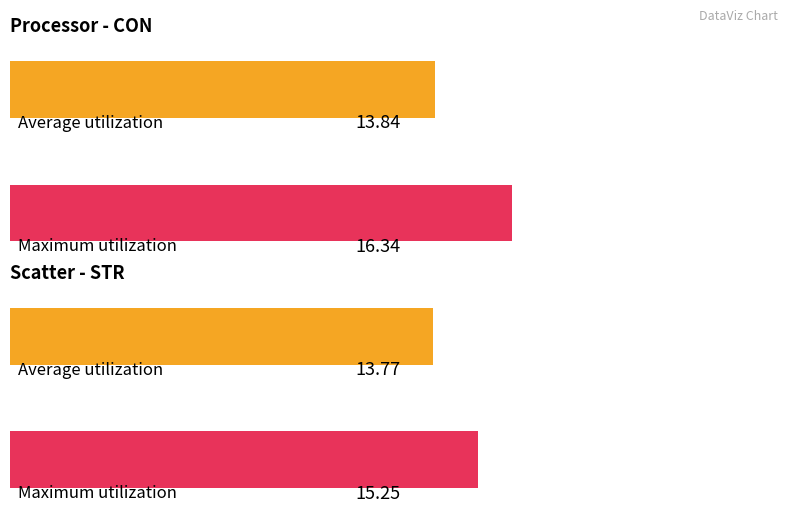

Which series has the widest spread of values?

CON